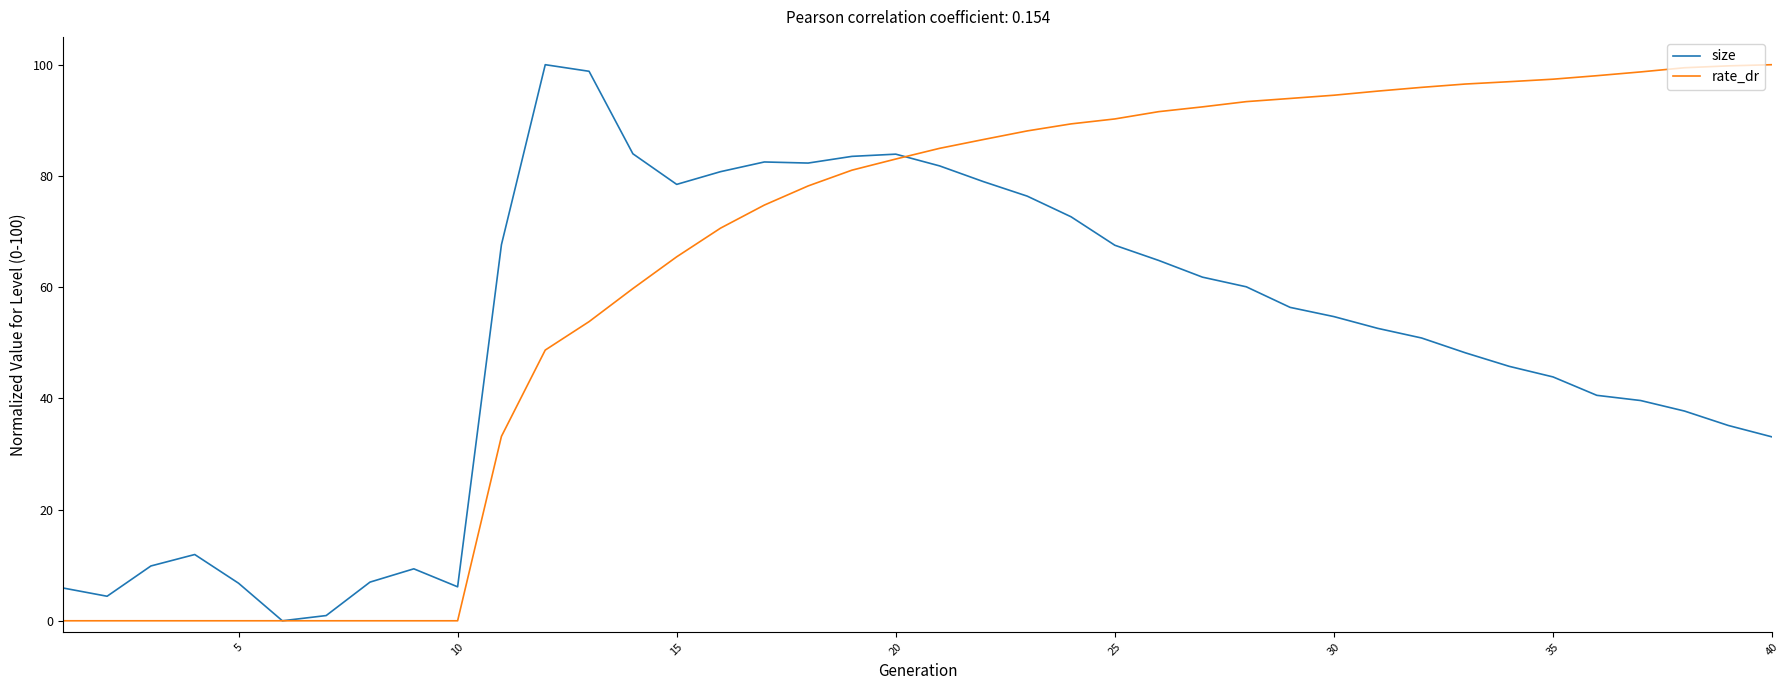

Rank the series by their average value, from lowest to highest.

size, rate_dr